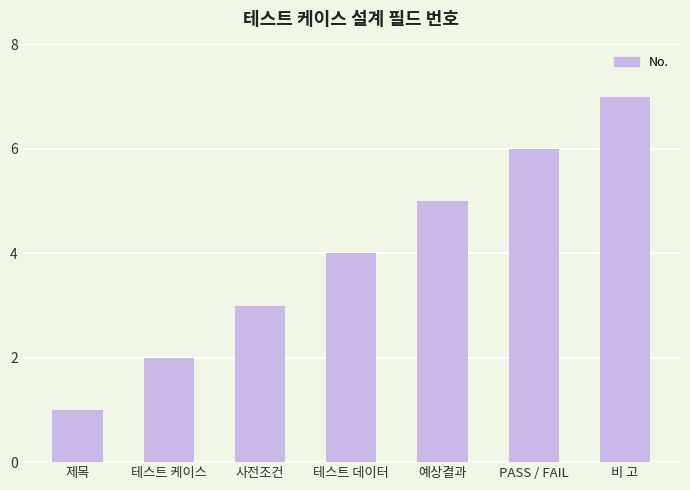

Are the bars horizontal?

No